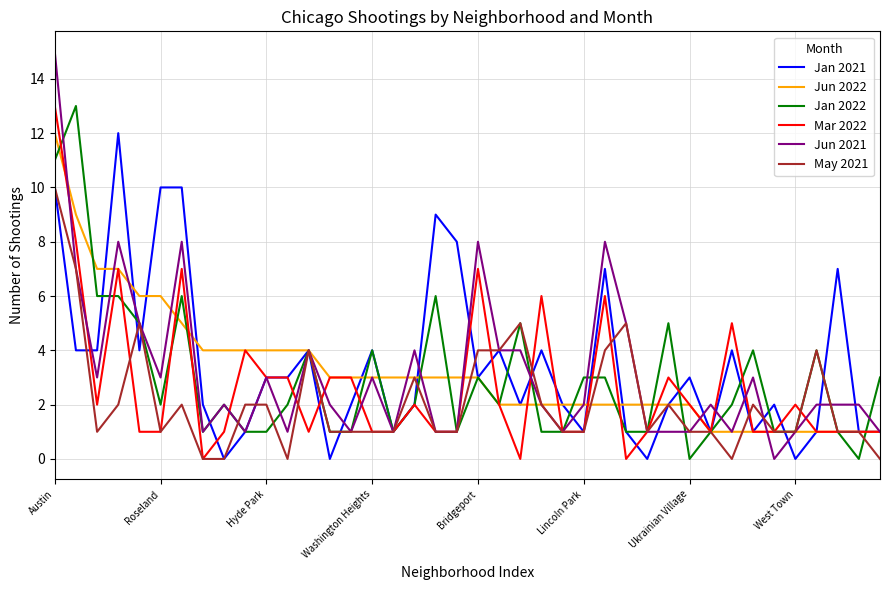

Which series has the largest range (max minus min)?

Jun 2021